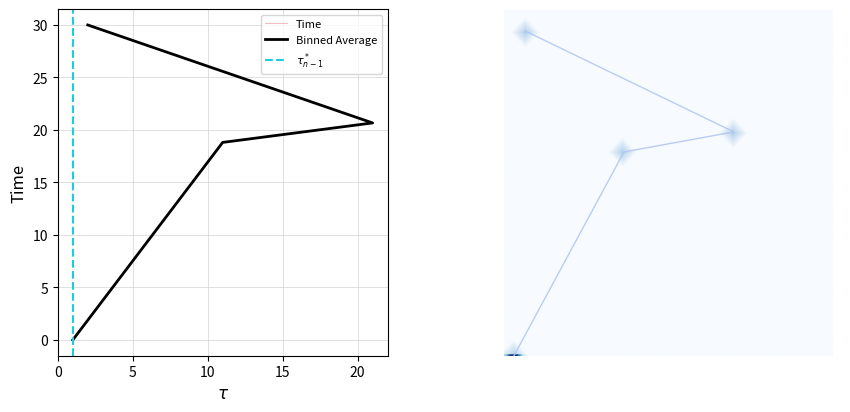

What is the sum of the values at 2 and 21?

50.7